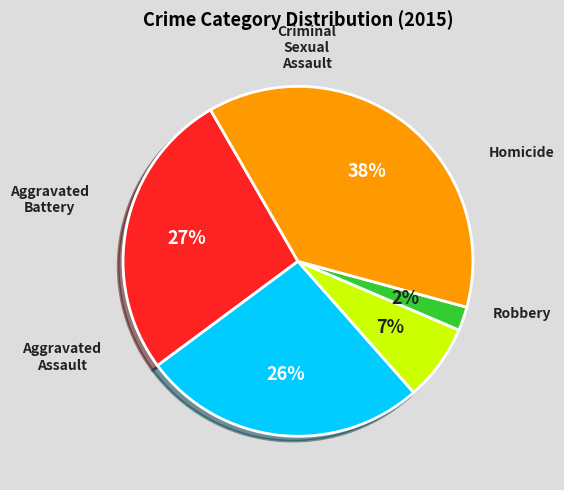

Does any single category account for the majority?

No